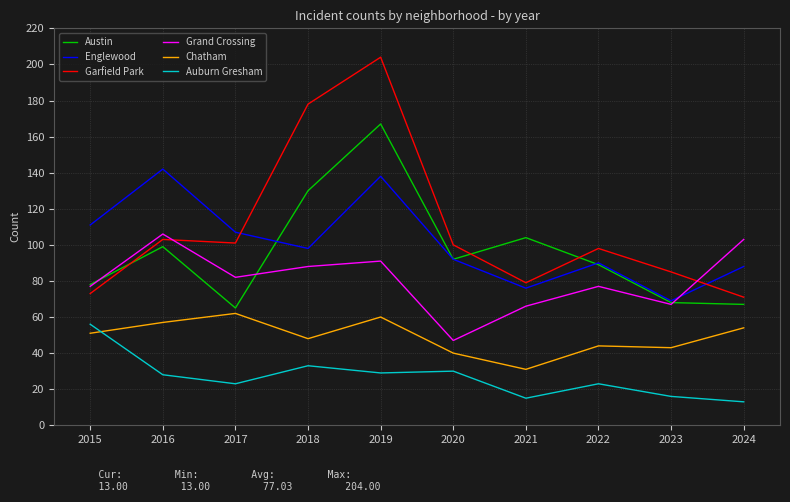

At which category is the sum across all series the highest?

2019